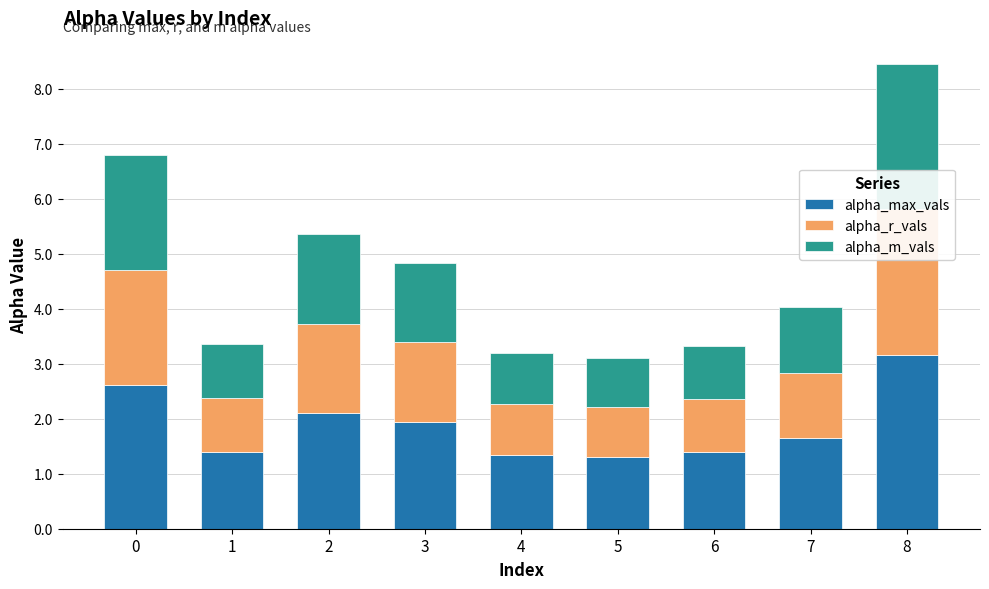

Reading left to right, transcribe all the data shown in this chart.

alpha_max_vals: 0=2.6	1=1.4	2=2.1	3=1.9	4=1.3	5=1.3	6=1.4	7=1.6	8=3.2
alpha_r_vals: 0=2.1	1=1.0	2=1.6	3=1.5	4=0.9	5=0.9	6=1.0	7=1.2	8=2.6
alpha_m_vals: 0=2.1	1=1.0	2=1.6	3=1.4	4=0.9	5=0.9	6=1.0	7=1.2	8=2.6